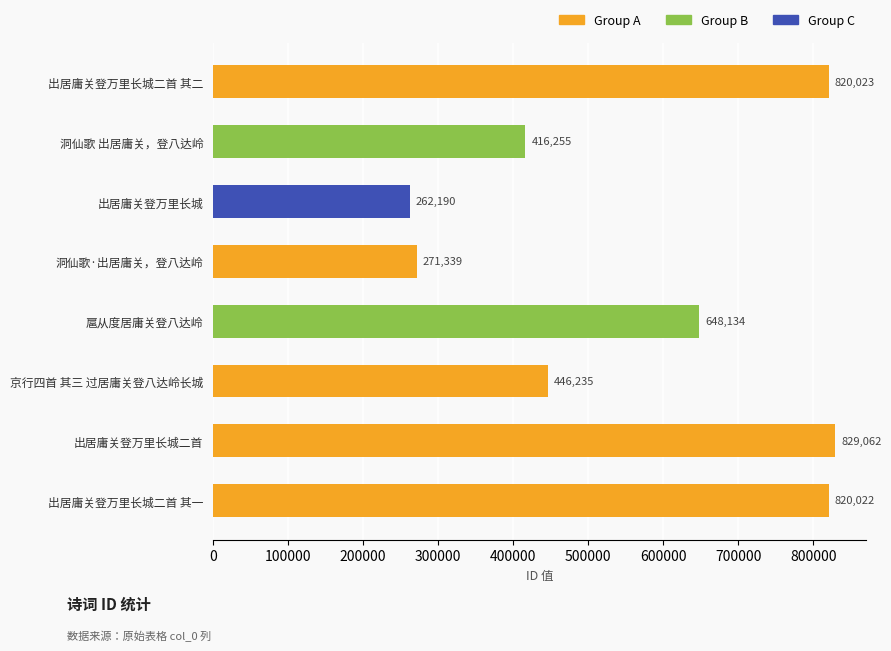

What is the change in value from 洞仙歌·出居庸关，登八达岭 to 出居庸关登万里长城二首 其二?

+548684